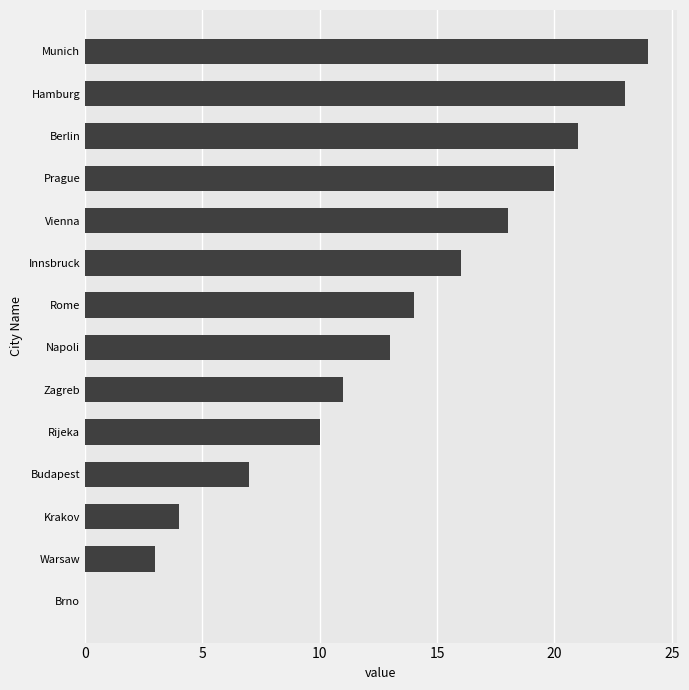

What is the approximate value at Budapest?

7